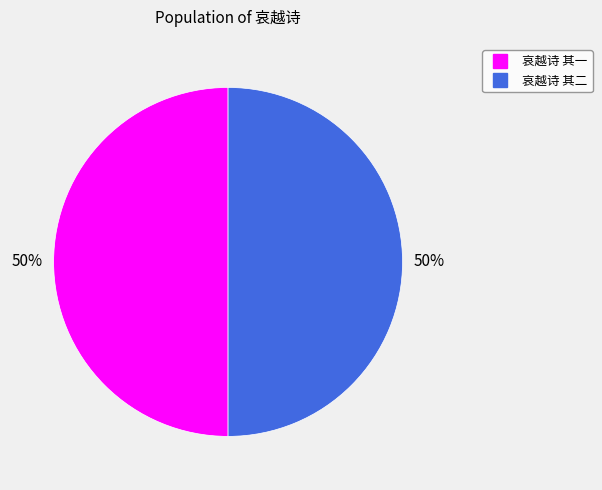

True or false: 哀越诗 其二 accounts for 50% of the total.

True